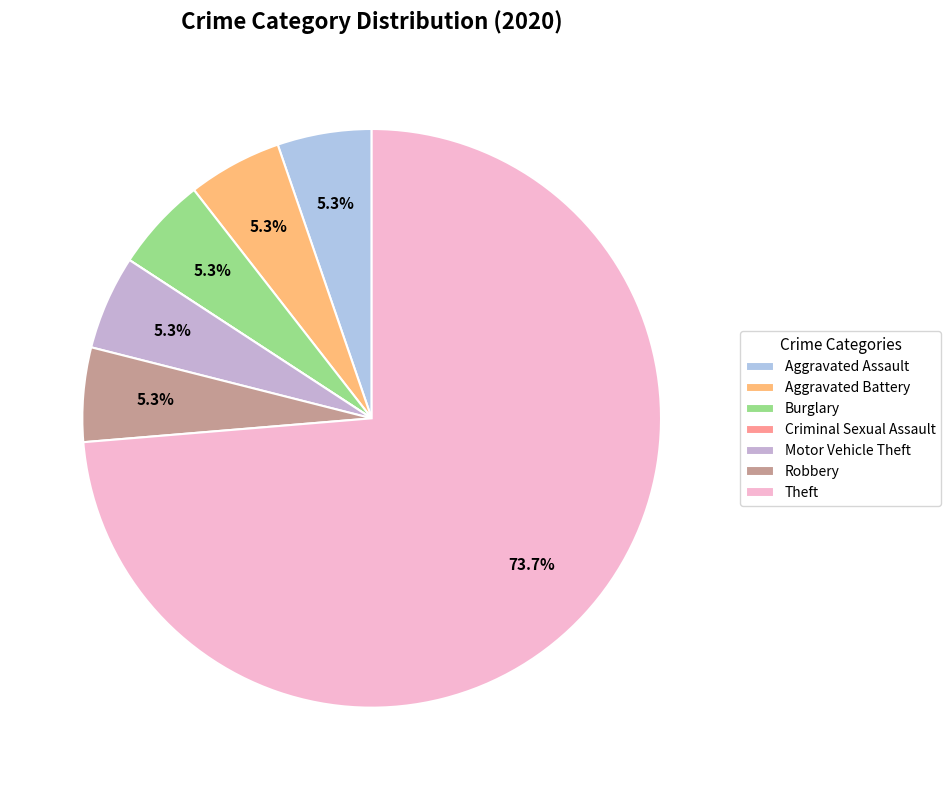

How many slices are in this pie chart?

7